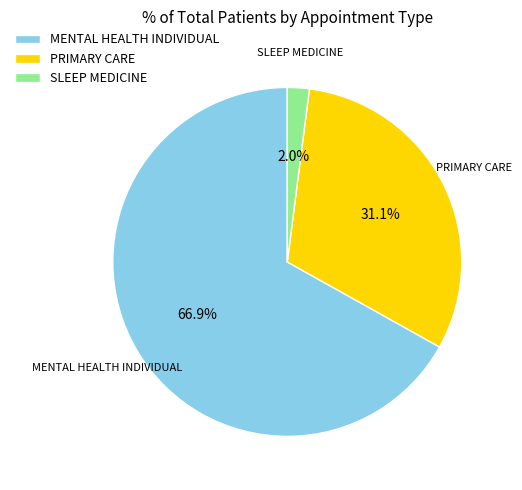

What portion of the pie excludes MENTAL HEALTH INDIVIDUAL?

33.1%